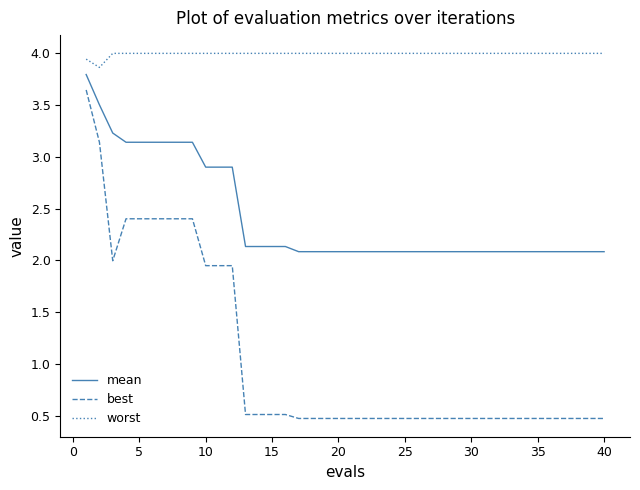

List the series in order of their overall mean, highest first.

worst, mean, best